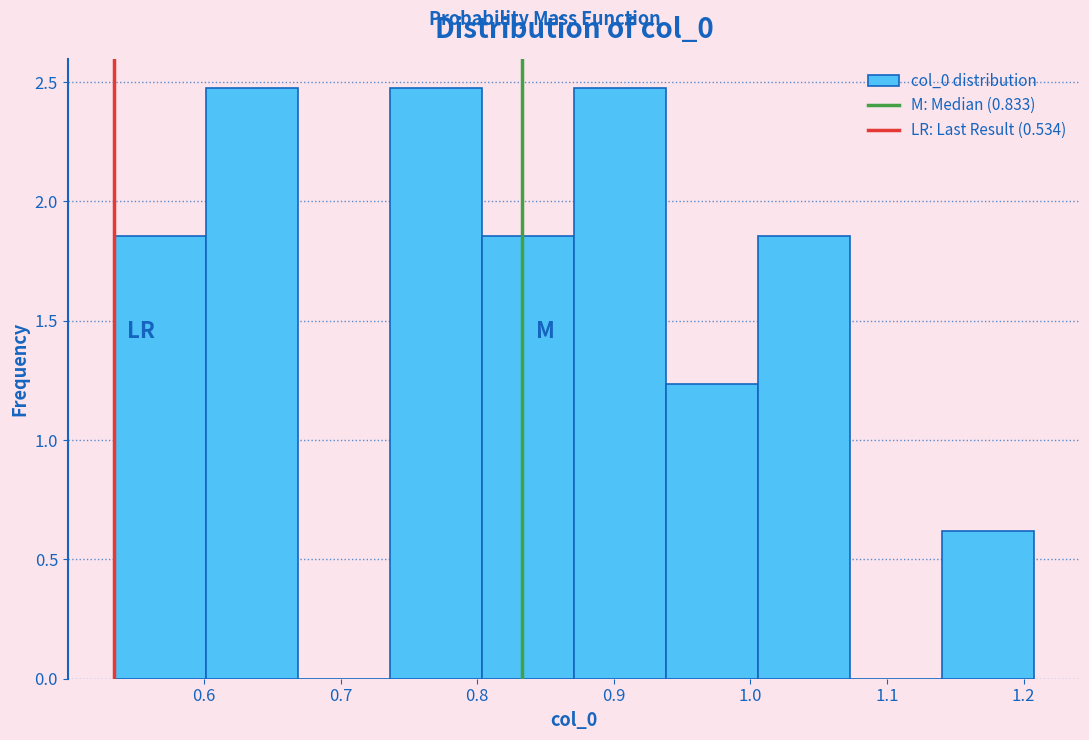

Reading left to right, transcribe this chart: for each bar, give the range it covers on the x-axis and its height. Neither the bar edges nor the heights are printed on the chart, so give them approximately, as read against the axes.

0.53 to 0.60: 1.85
0.60 to 0.67: 2.45
0.67 to 0.74: 0
0.74 to 0.80: 2.45
0.80 to 0.87: 1.85
0.87 to 0.94: 2.45
0.94 to 1.01: 1.25
1.01 to 1.07: 1.85
1.07 to 1.14: 0
1.14 to 1.21: 0.60